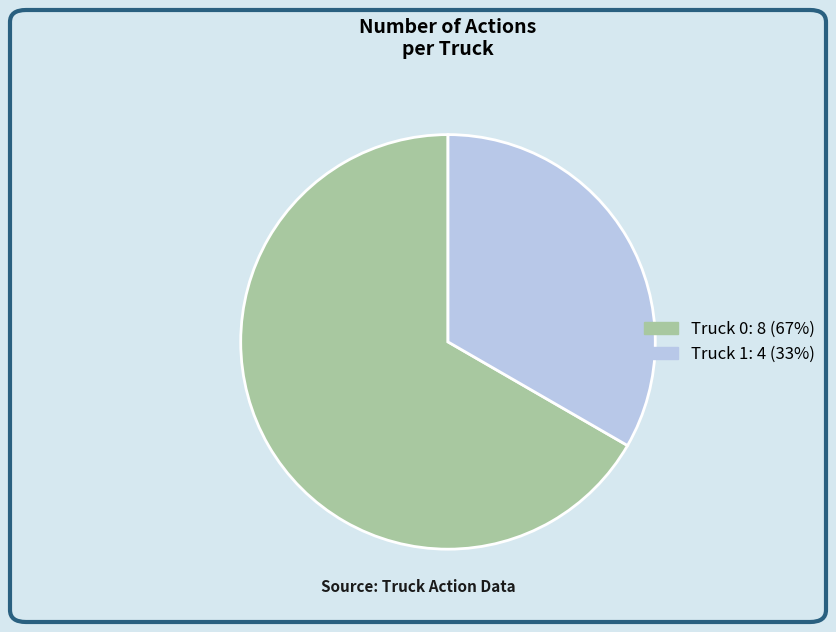

Does any single category account for the majority?

Yes